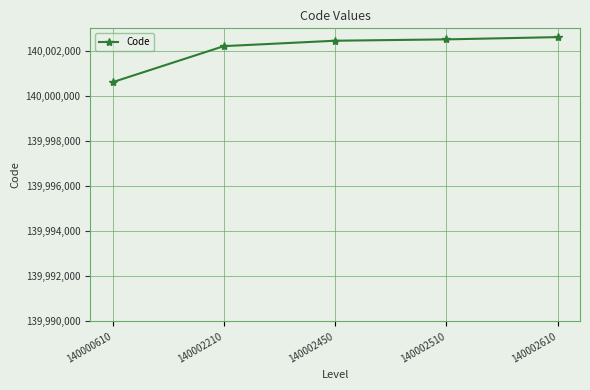

What is the average value?

140002078